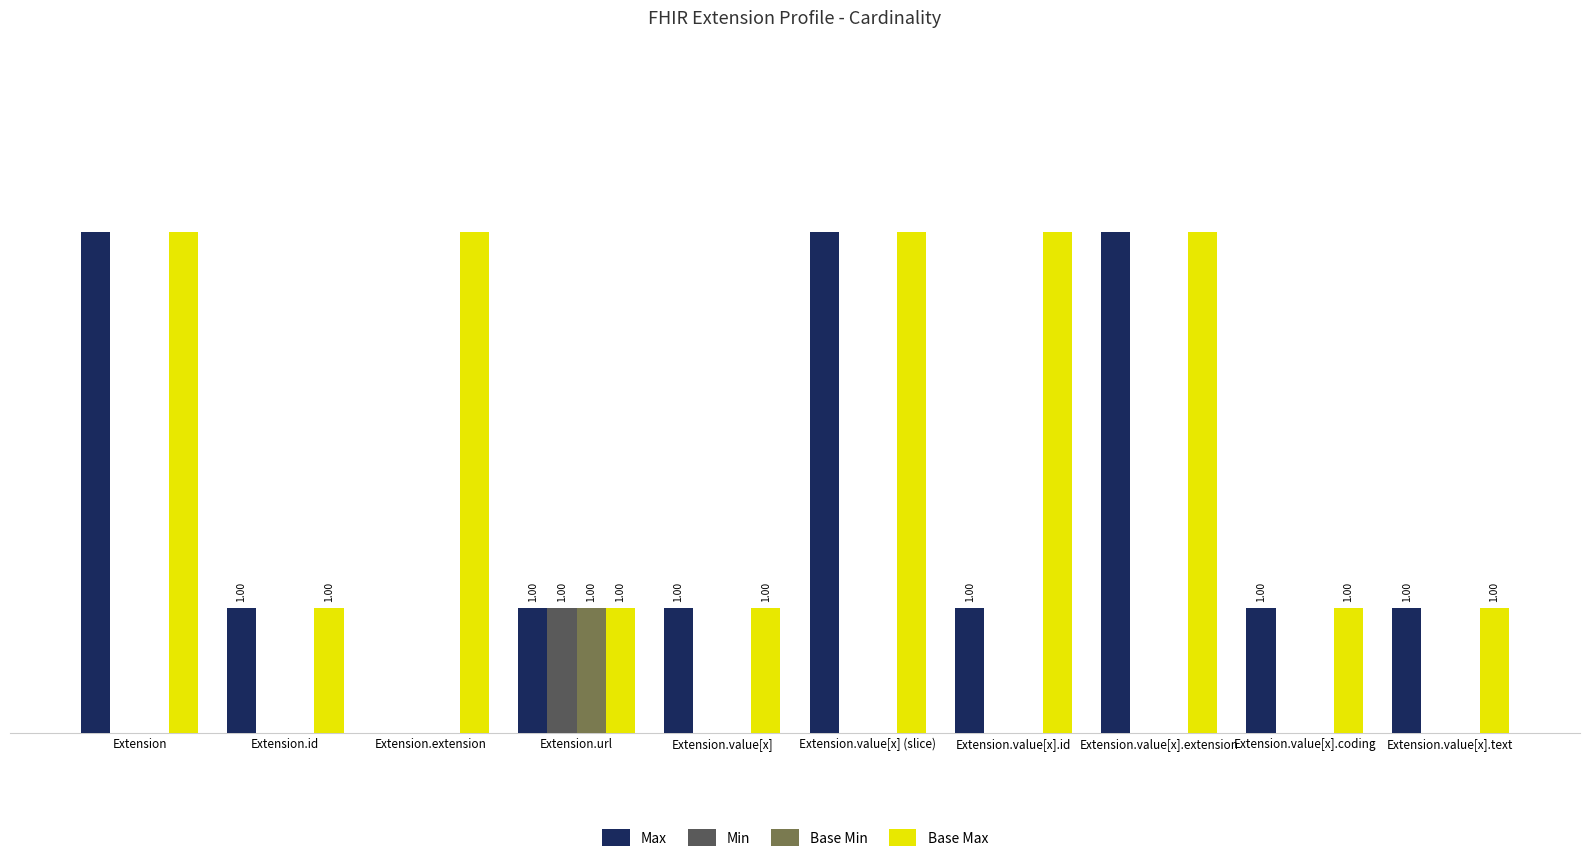

Is the value of Base Min at Extension.value[x] (slice) greater than the value of Max at Extension?

No